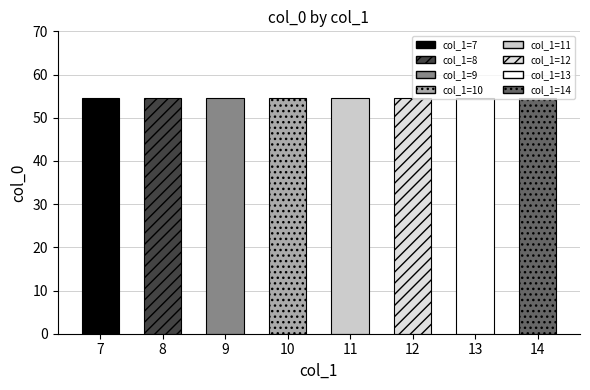

What is the average value?

54